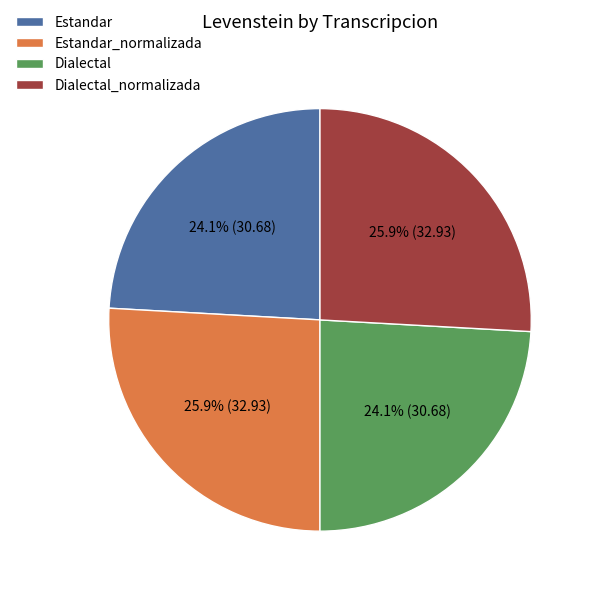

What is the ratio of the value at Estandar_normalizada to the value at Dialectal_normalizada?

1.0